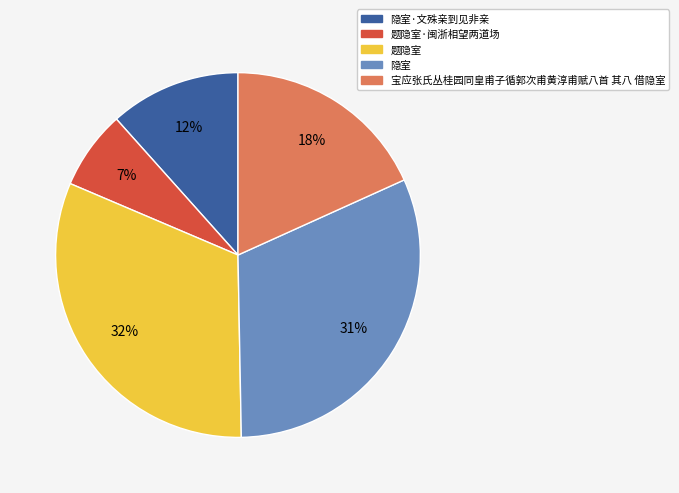

Do 题隐室 and 隐室 together represent more than half of the pie?

Yes